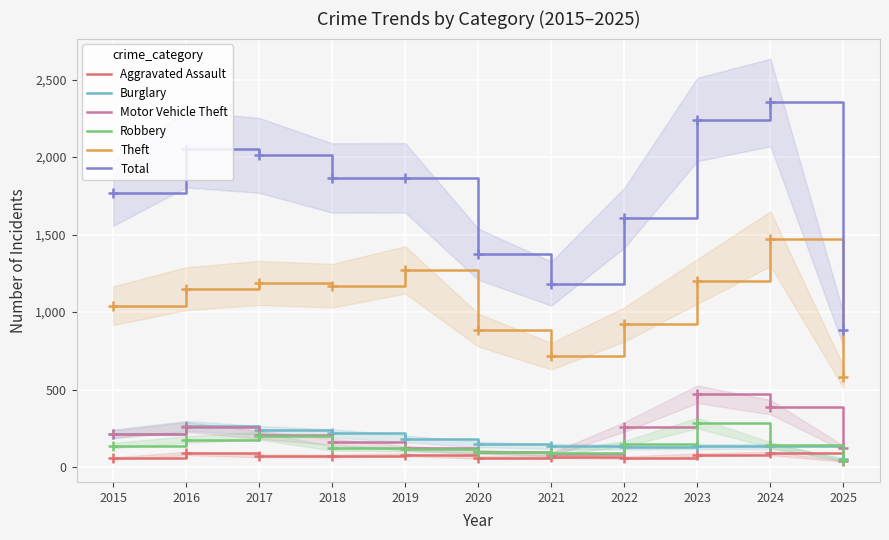

Is it true that Robbery equals 121 at 2018?

True